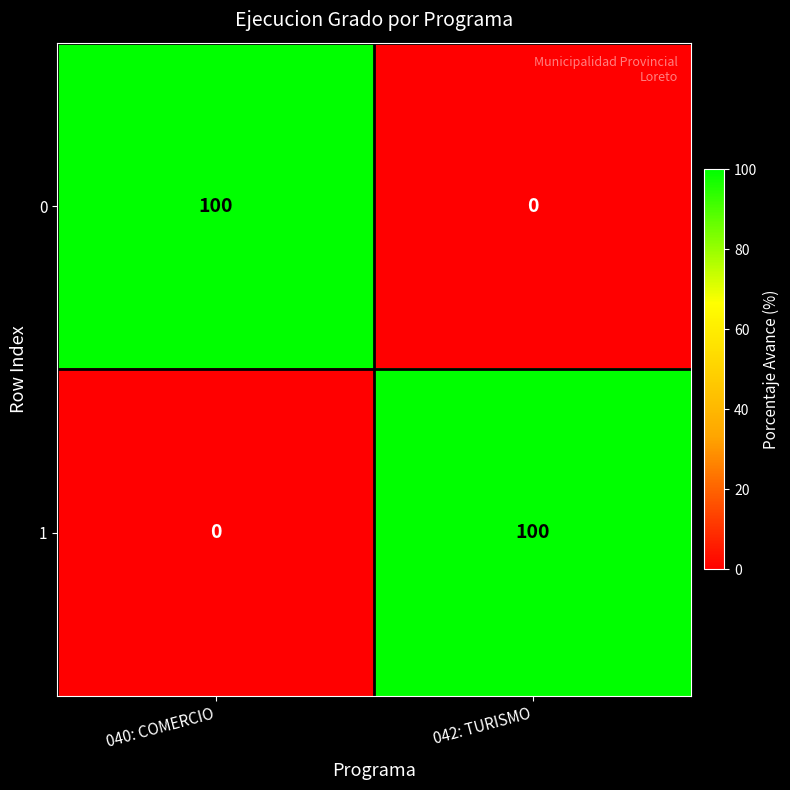

At how many categories does at least one series exceed 60?

2